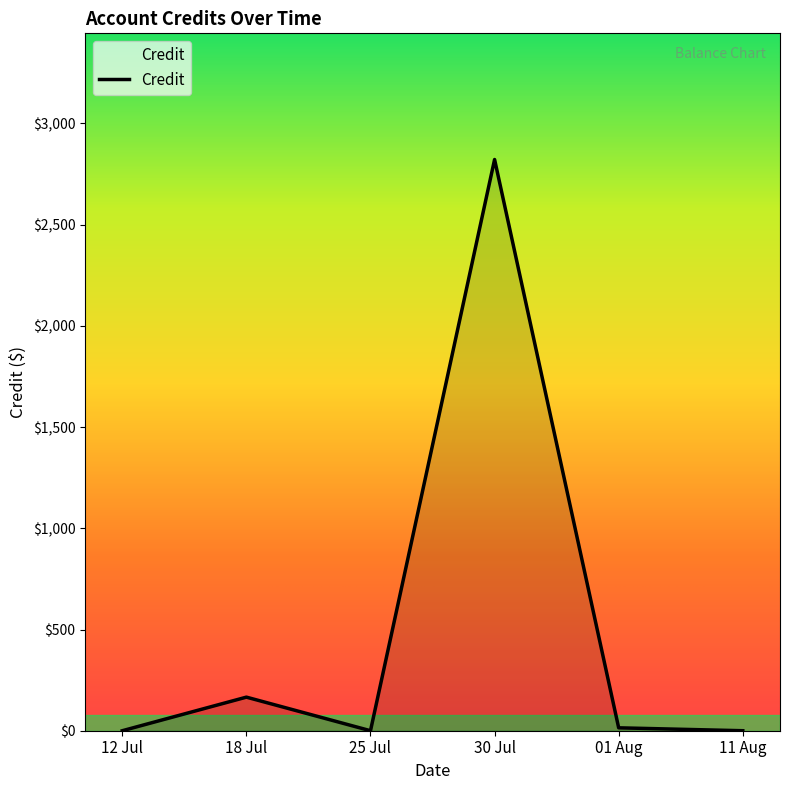

The value at 11 Aug is 0.0. True or false?

True